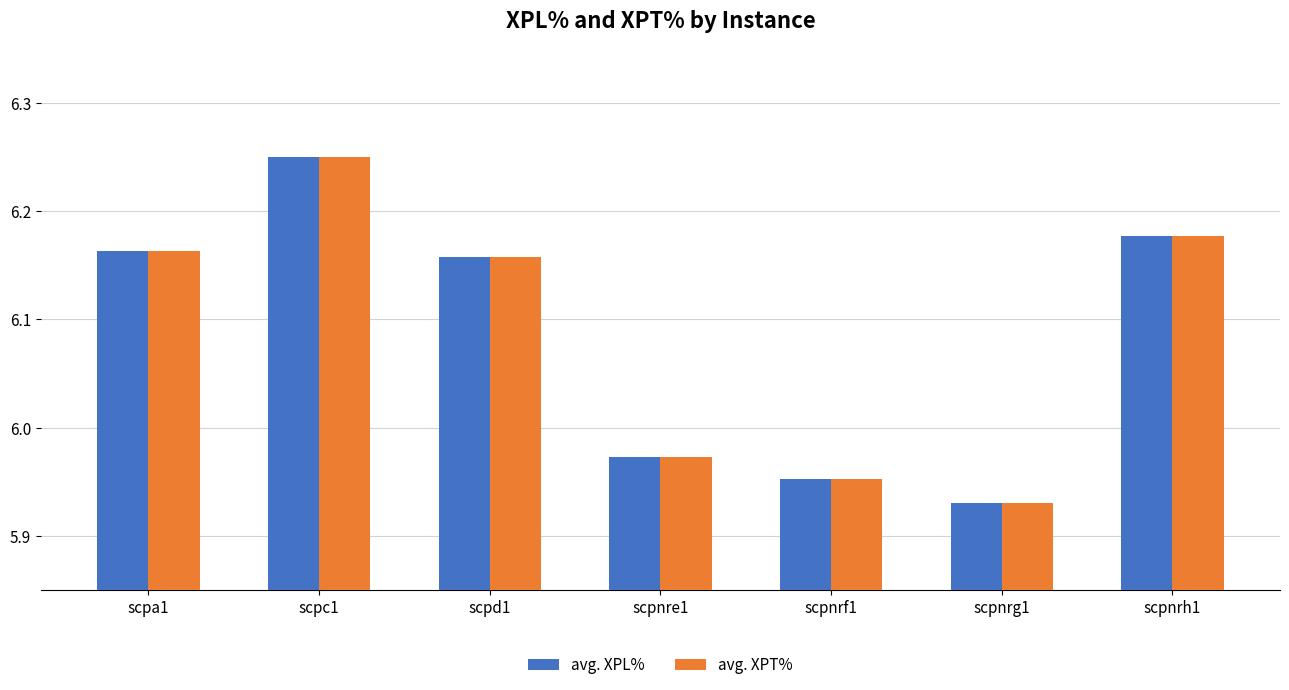

Which category has the lowest value across all series?

scpnrg1